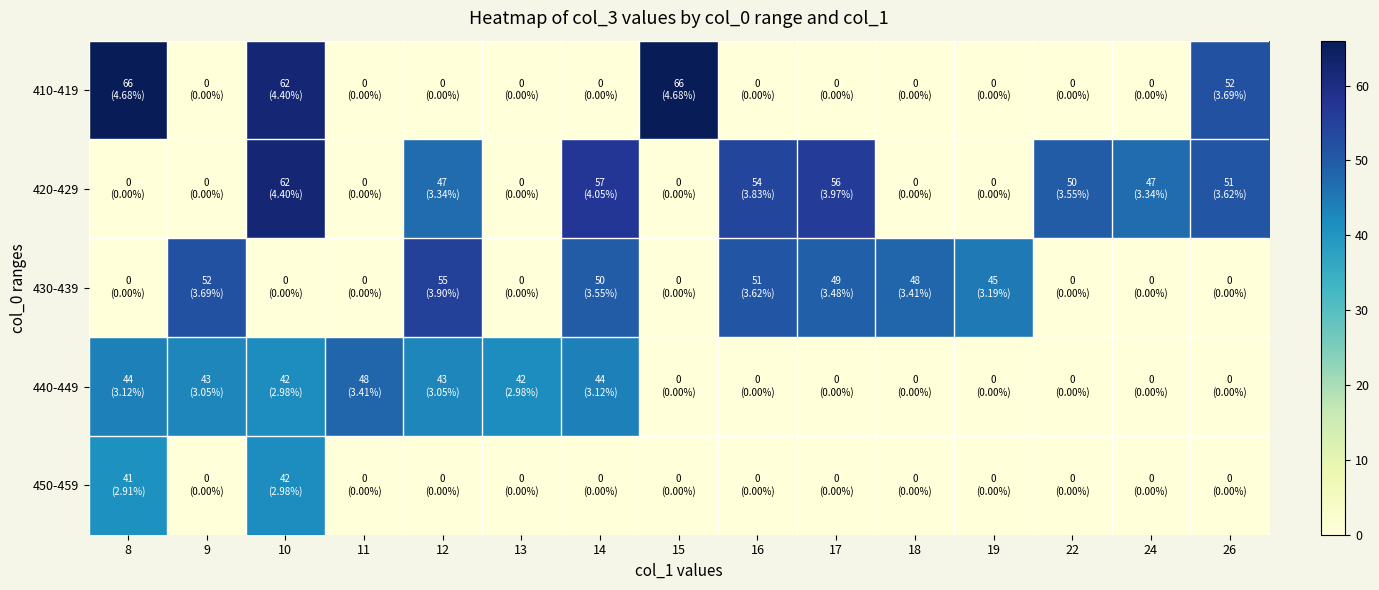

Reading left to right, what are all the values shown in this chart?

410-419: 8=66	9=0	10=62	11=0	12=0	13=0	14=0	15=66	16=0	17=0	18=0	19=0	22=0	24=0	26=52
420-429: 8=0	9=0	10=62	11=0	12=47	13=0	14=57	15=0	16=54	17=56	18=0	19=0	22=50	24=47	26=51
430-439: 8=0	9=52	10=0	11=0	12=55	13=0	14=50	15=0	16=51	17=49	18=48	19=45	22=0	24=0	26=0
440-449: 8=44	9=43	10=42	11=48	12=43	13=42	14=44	15=0	16=0	17=0	18=0	19=0	22=0	24=0	26=0
450-459: 8=41	9=0	10=42	11=0	12=0	13=0	14=0	15=0	16=0	17=0	18=0	19=0	22=0	24=0	26=0